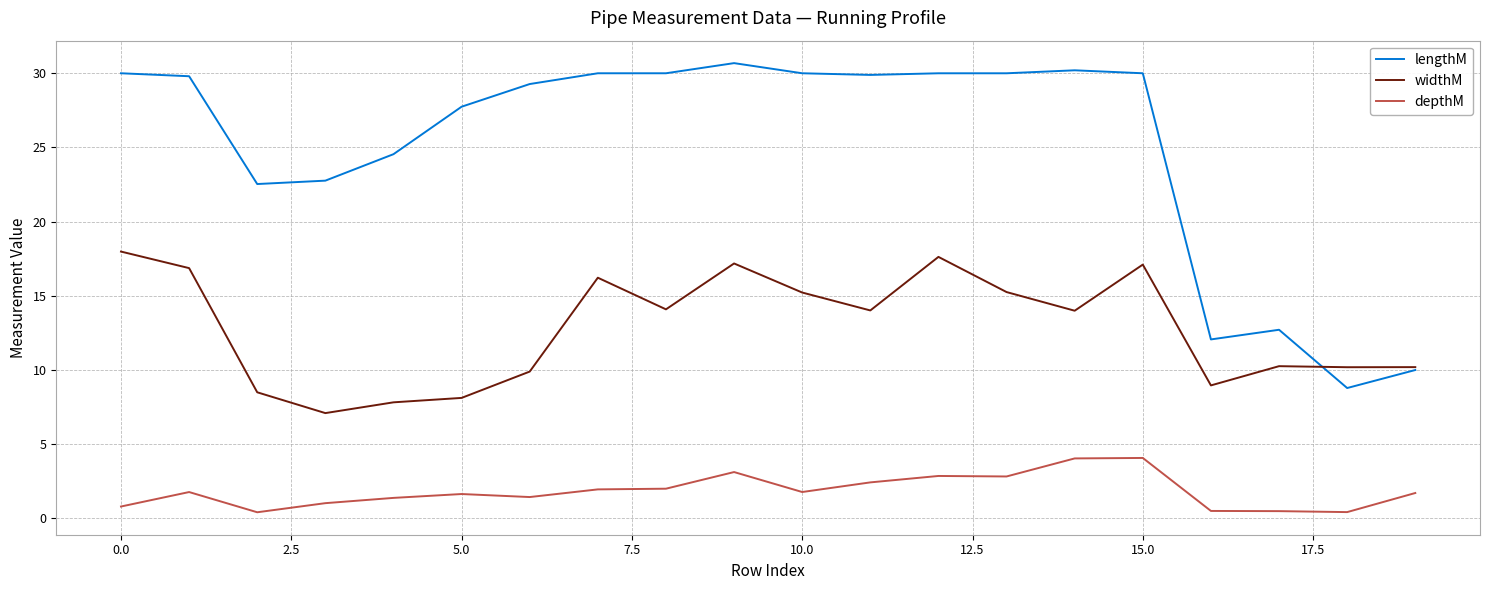

Is this an area chart (filled region under the line)?

No